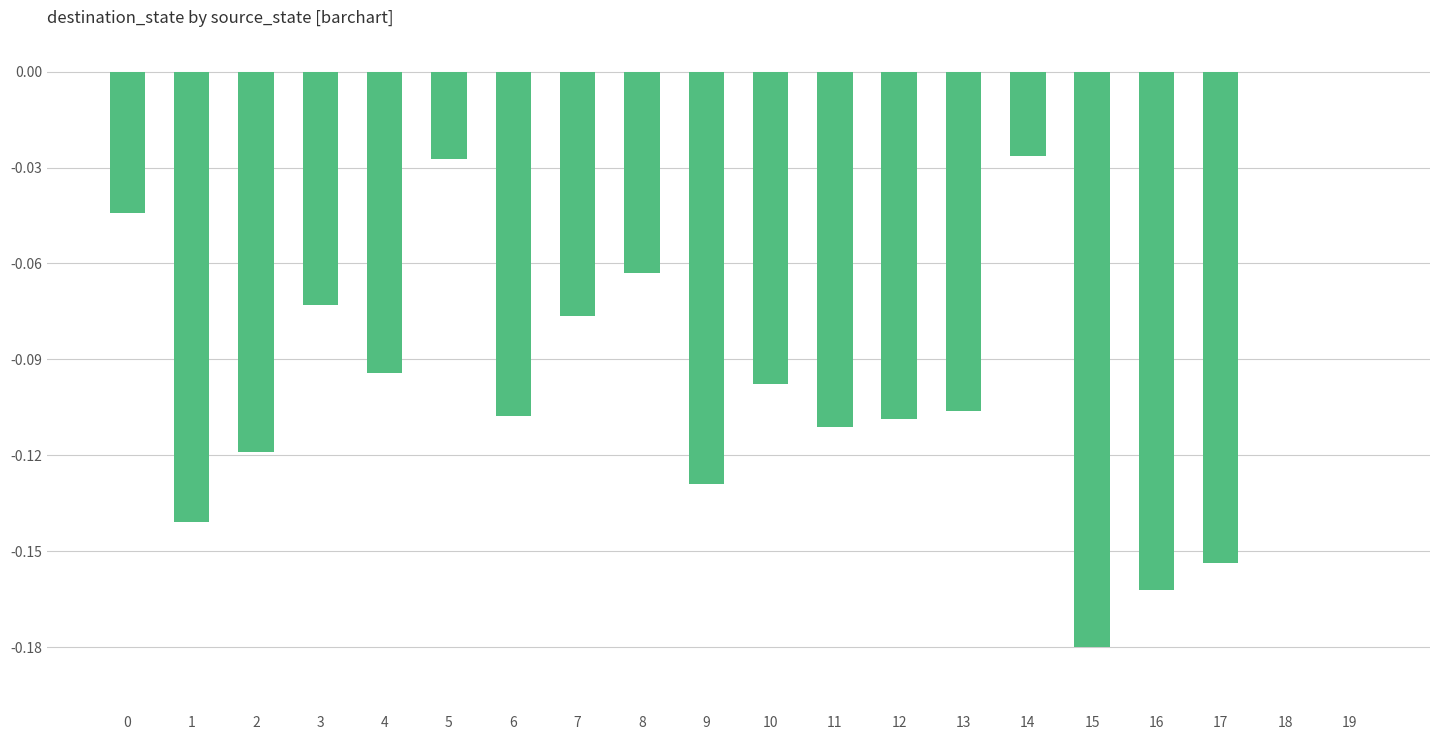

Which has a higher value, 18 or 5?

18